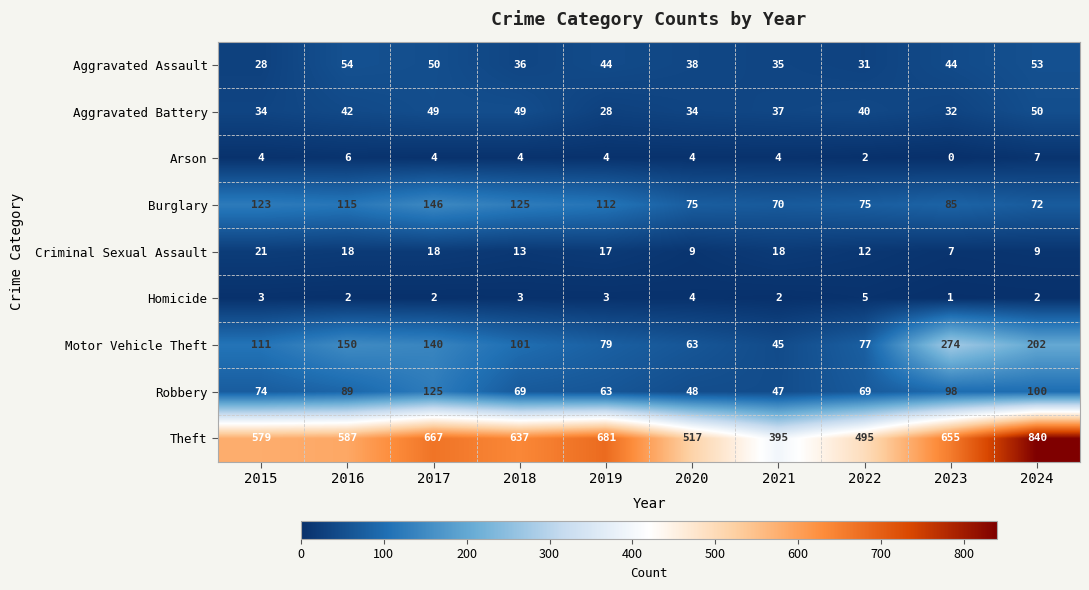

At how many categories does at least one series exceed 350?

10